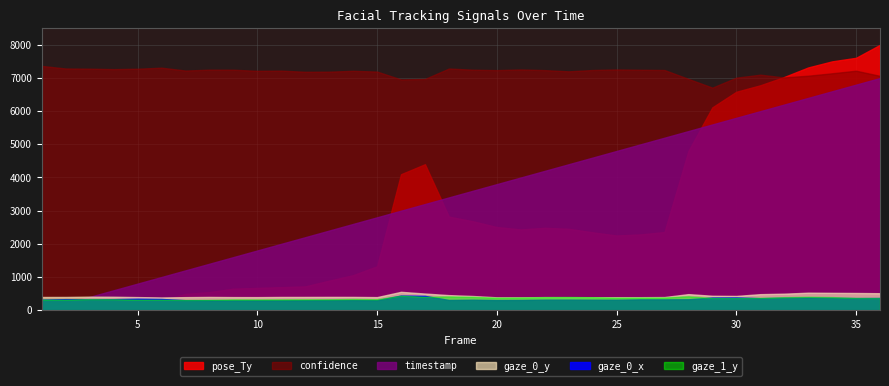

True or false: gaze_0_y and gaze_1_y intersect in this chart.

True